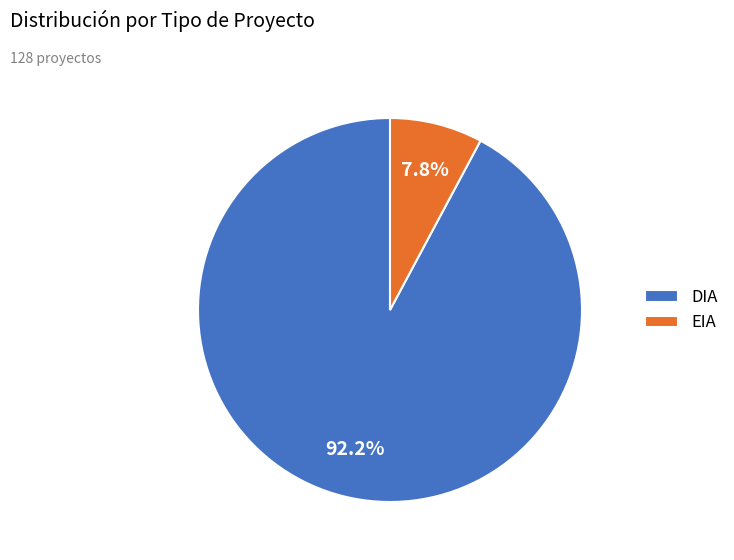

Is there a majority slice in this chart?

Yes